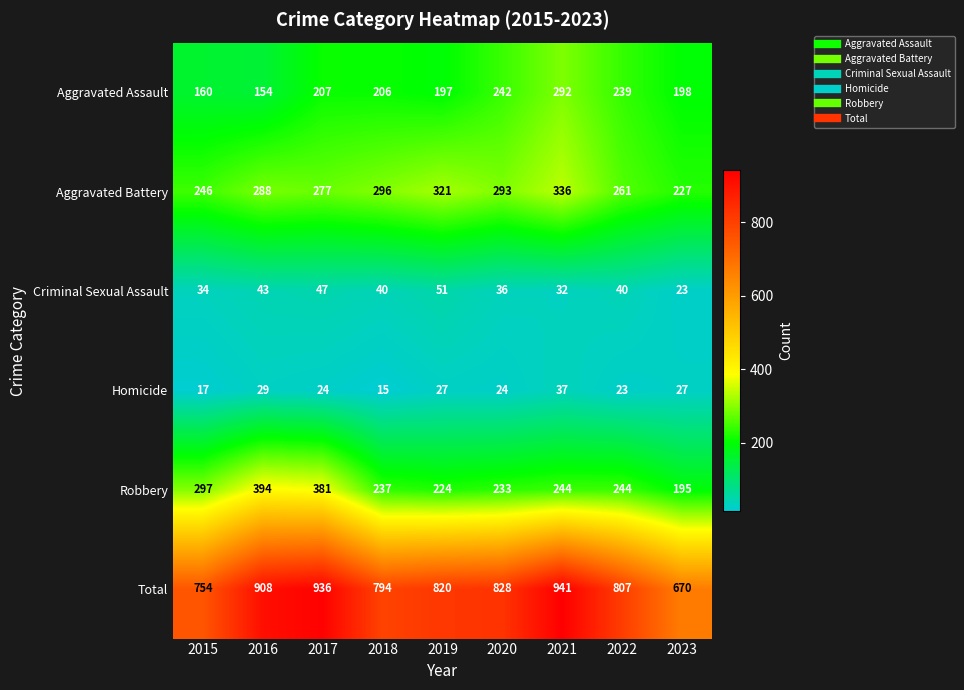

Which series has the largest total across all categories?

Total